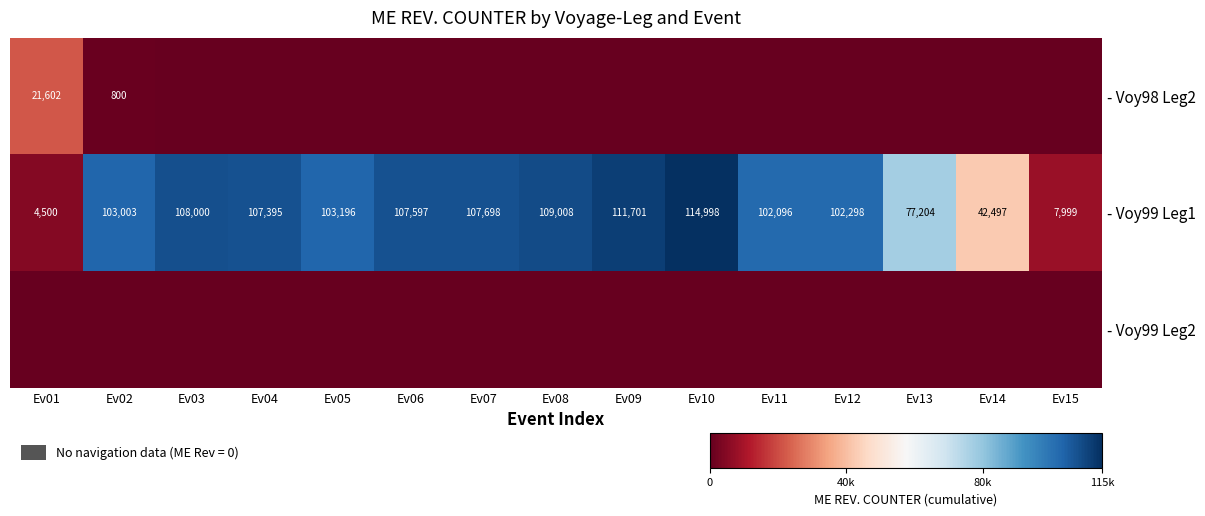

Where does the - Voy99 Leg1 series first go above 103196?

Ev03